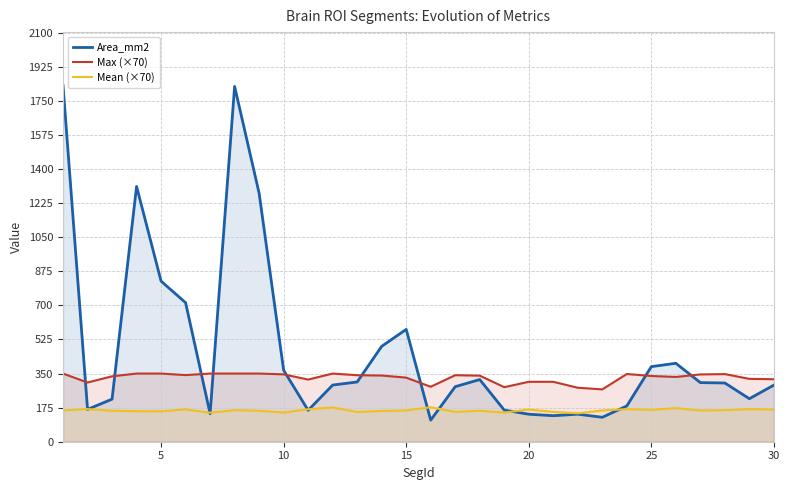

Which series has the widest spread of values?

Area_mm2